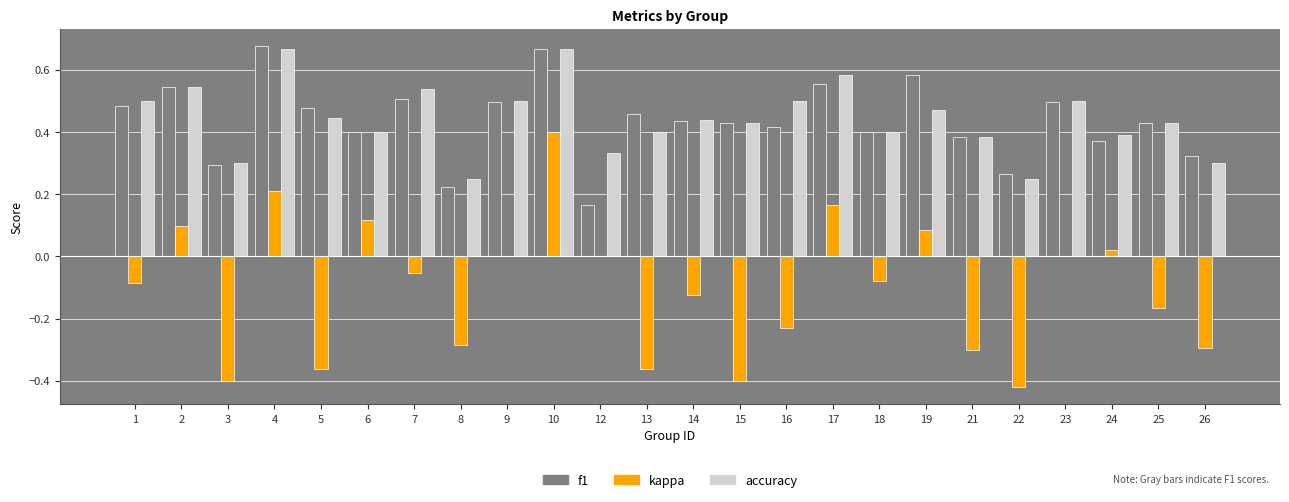

Is it true that accuracy equals 0.2 at 1?

False